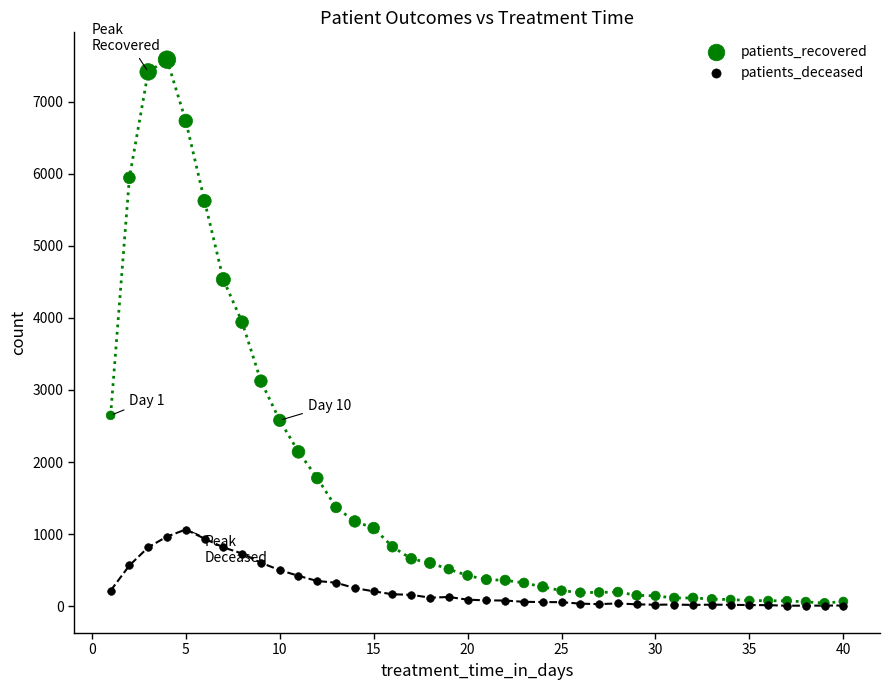

Which series contains the highest Y value?

patients_recovered